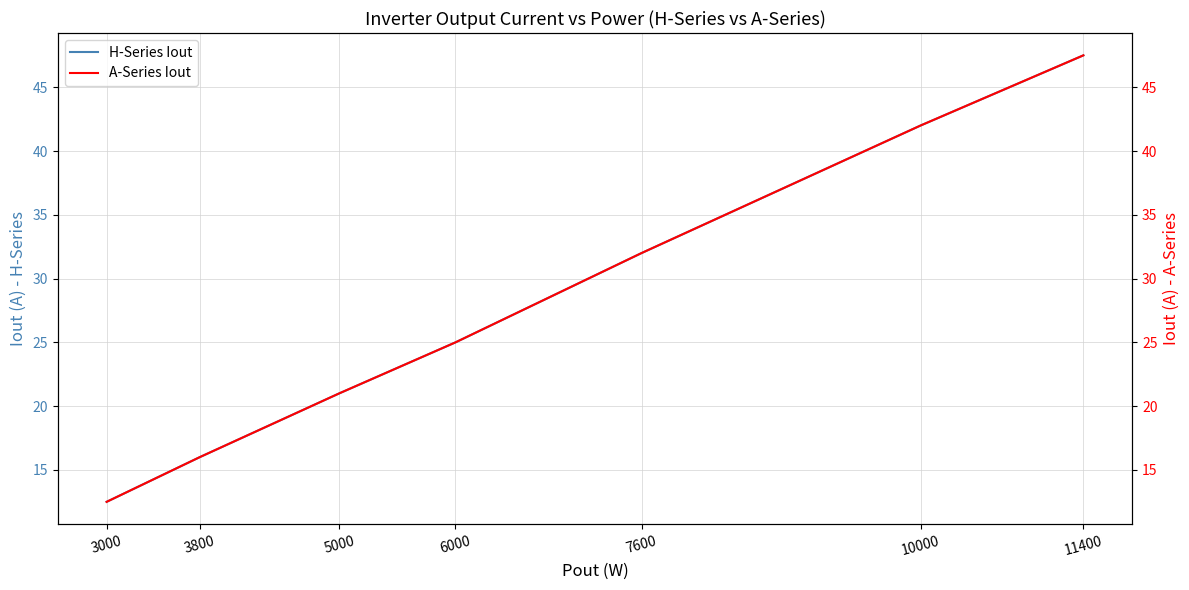

Reading left to right, list all the values displayed in this chart.

H-Series Iout: 3000=12.5	3800=16.0	5000=21.0	6000=25.0	7600=32.0	10000=42.0	11400=47.5
A-Series Iout: 3000=12.5	3800=16.0	5000=21.0	6000=25.0	7600=32.0	10000=42.0	11400=47.5